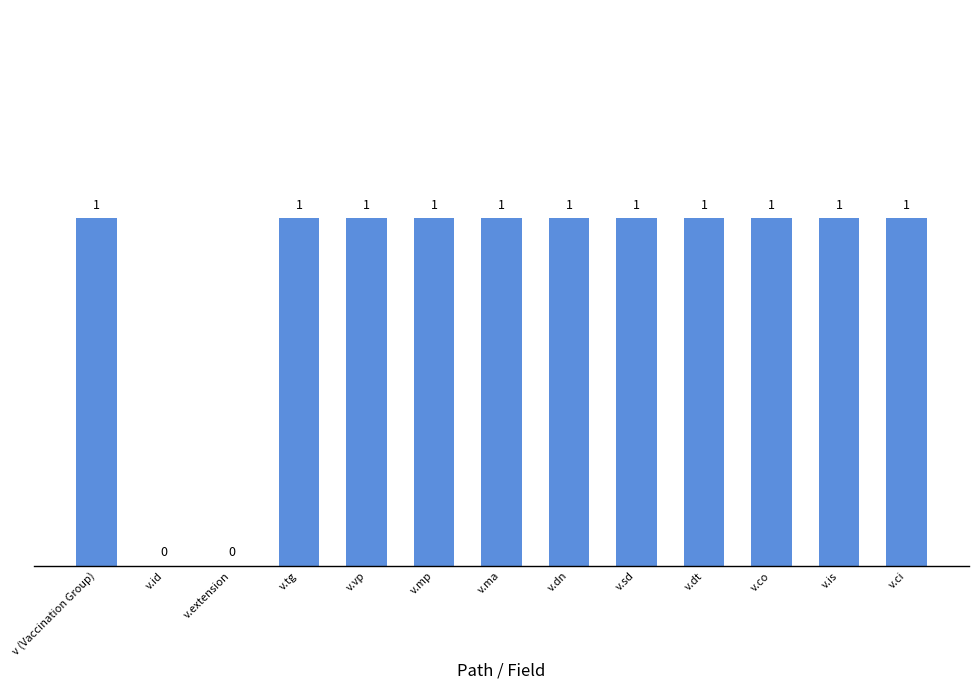

The chart shows a value of 0 at v.extension. True or false?

True